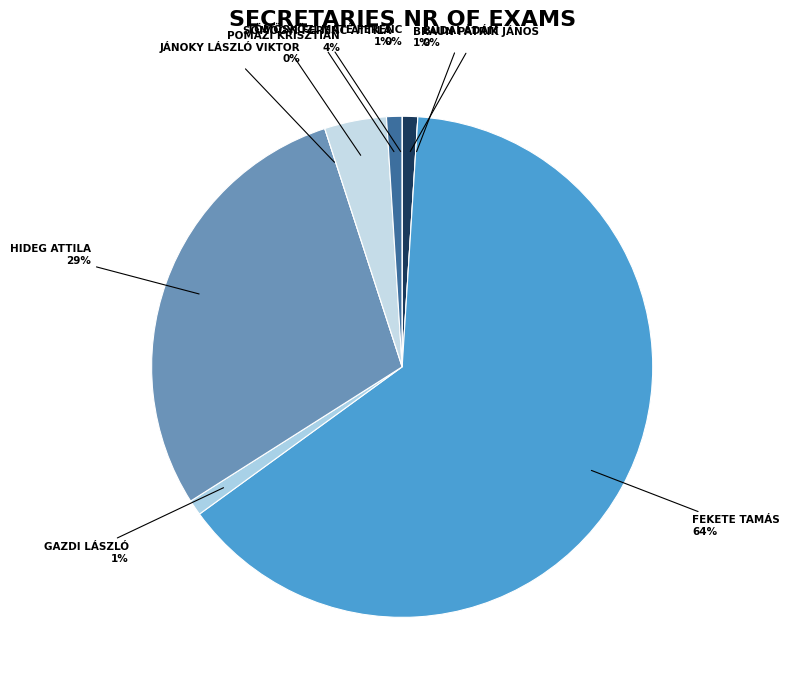

What percentage is the Somogyi Ferenc Attila slice, to the nearest percent?

1%